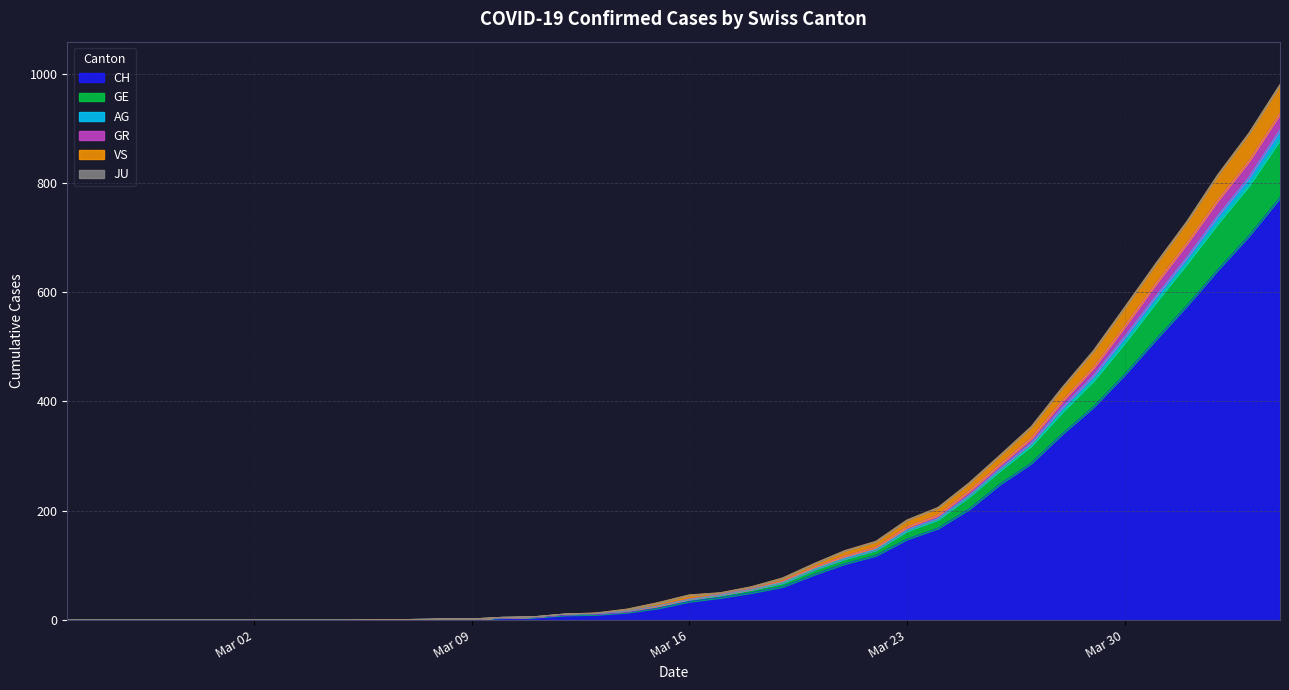

Does the chart display data point markers on the line(s)?

No